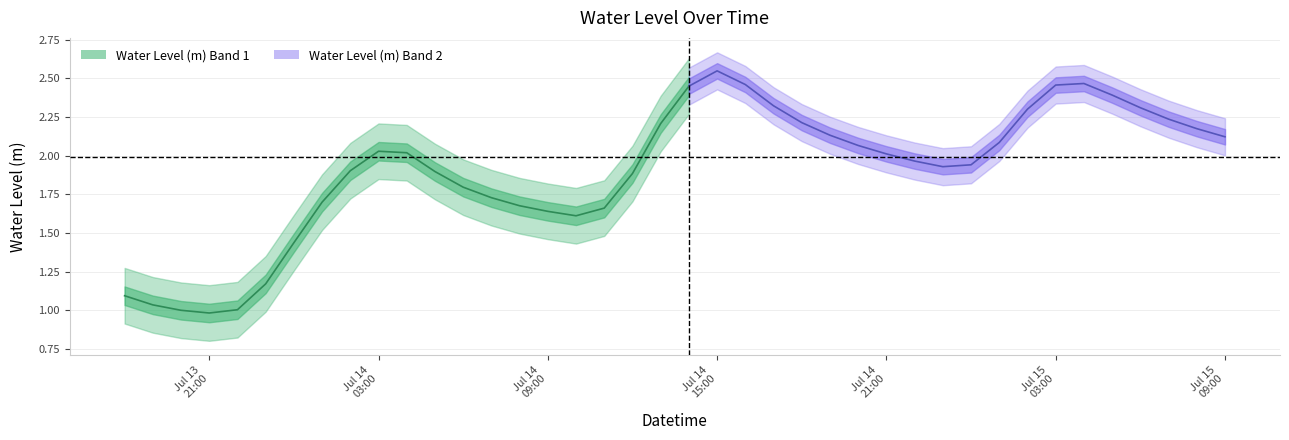

What is the sum of all values?

76.1